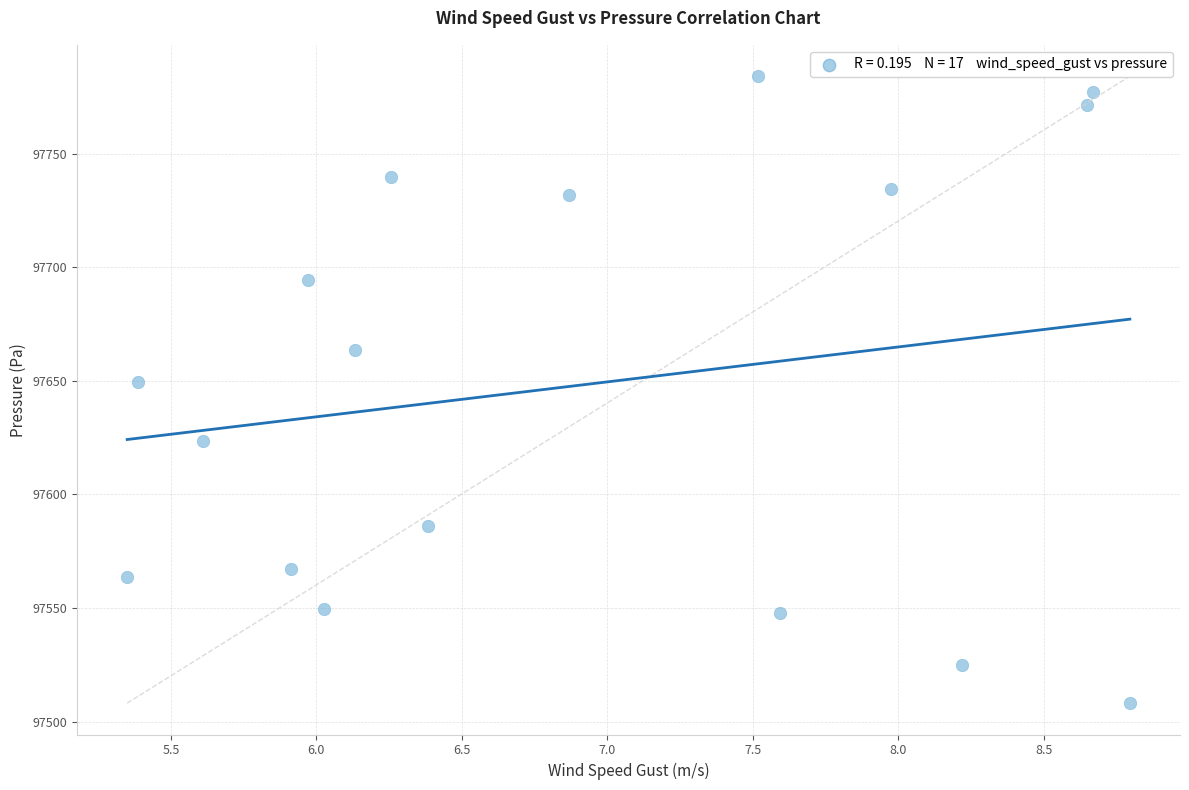

What Y value in the scatter plot is closest to 97646?

97649.3